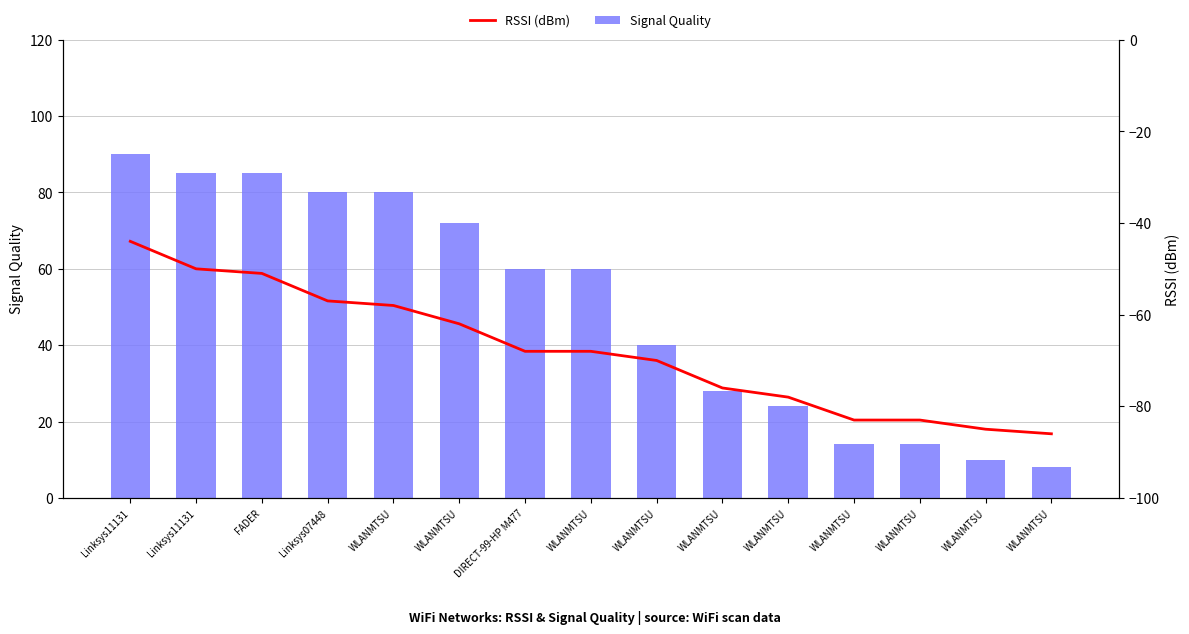

What are all the series names shown in the legend?

Signal Quality, RSSI (dBm)